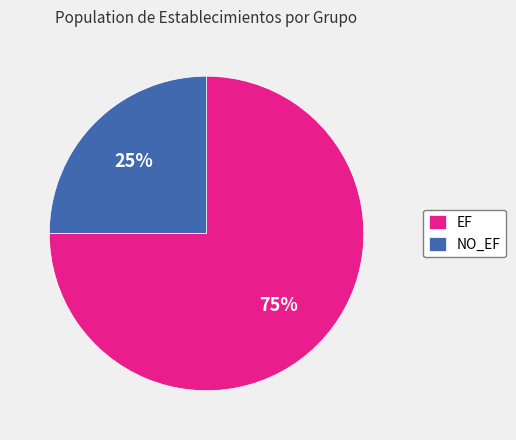

Combined, do NO_EF and EF account for over 50%?

Yes